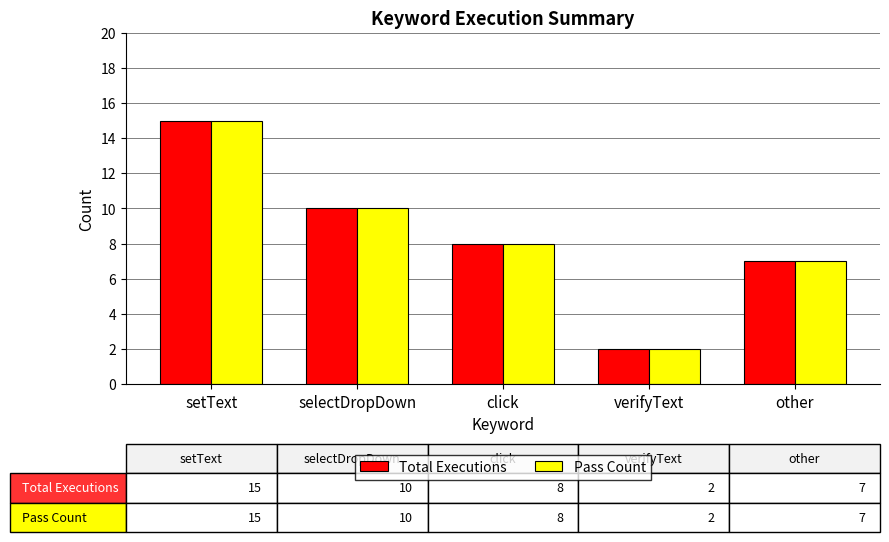

List the labels in order of Total Executions value, largest first.

setText, selectDropDown, click, other, verifyText